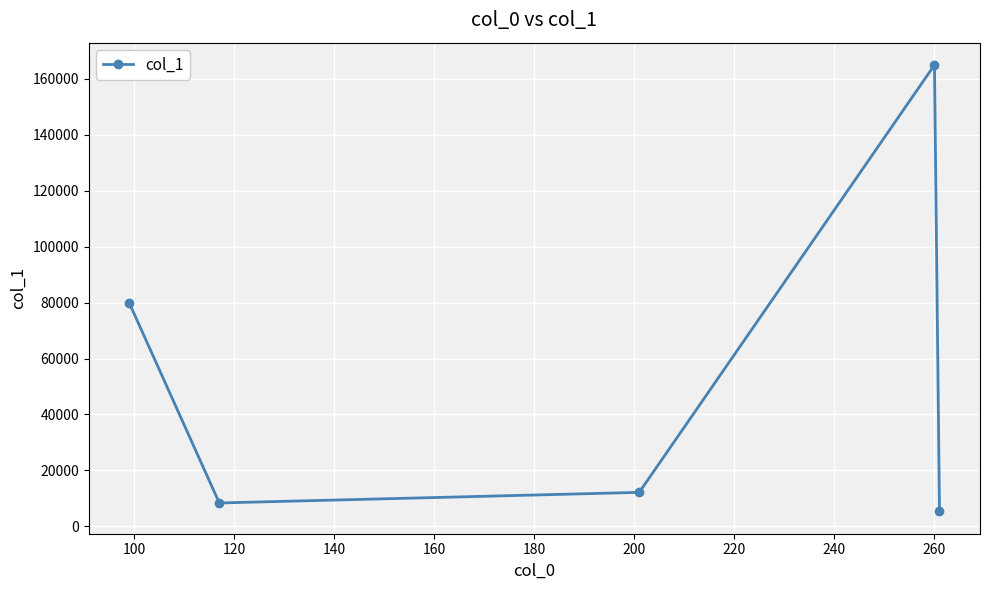

What is the difference between the second highest and second lowest values?

71525.5